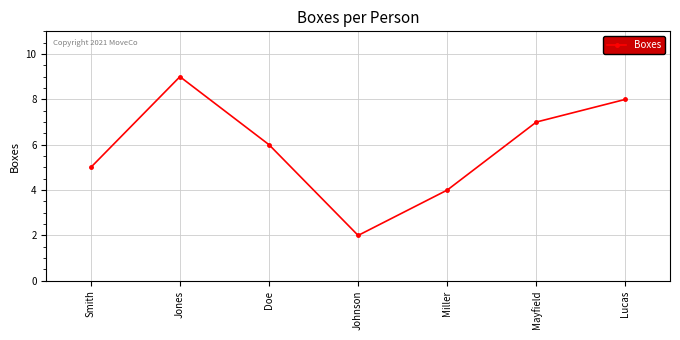

Approximately how many times larger is the value at Lucas compared to Mayfield?

1.1